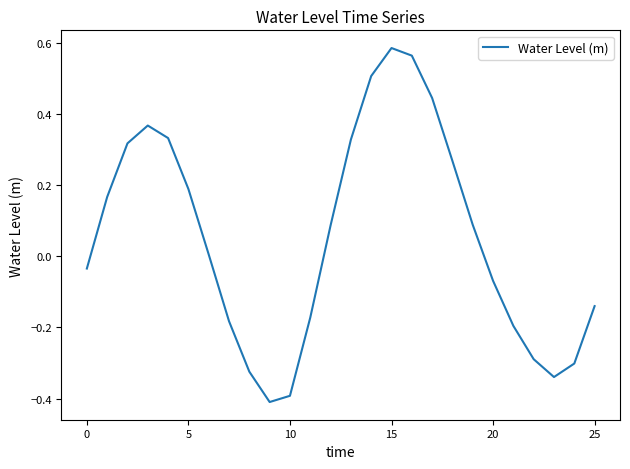

What is the minimum value shown in the chart?

-0.4